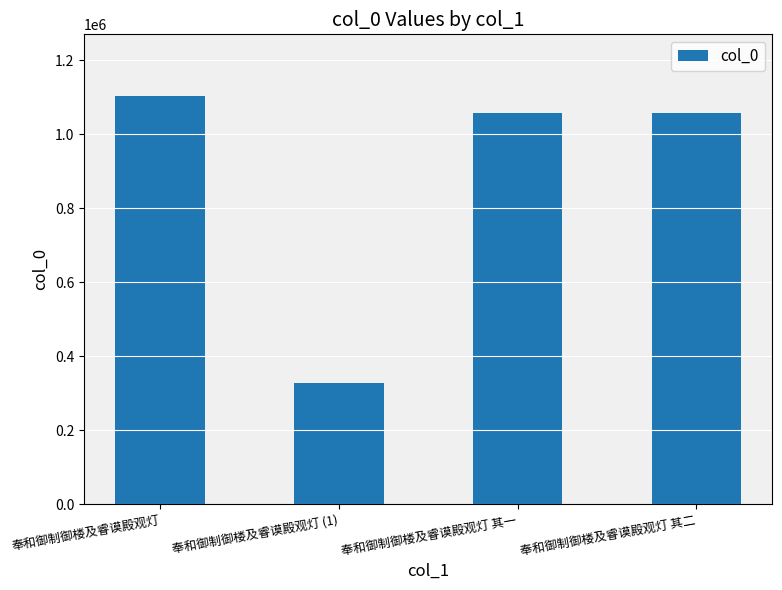

What is the difference between the values at 奉和御制御楼及睿谟殿观灯 其一 and 奉和御制御楼及睿谟殿观灯 (1)?

731190